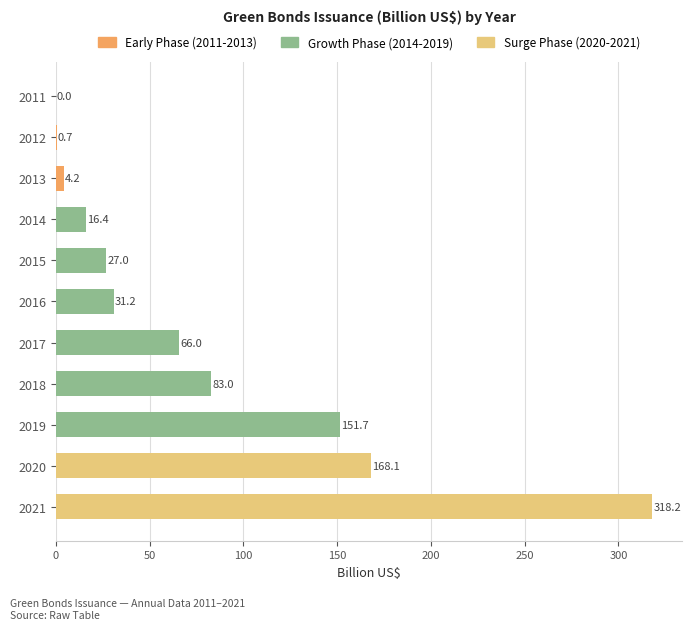

Approximately how many times larger is the value at 2016 compared to 2015?

1.2